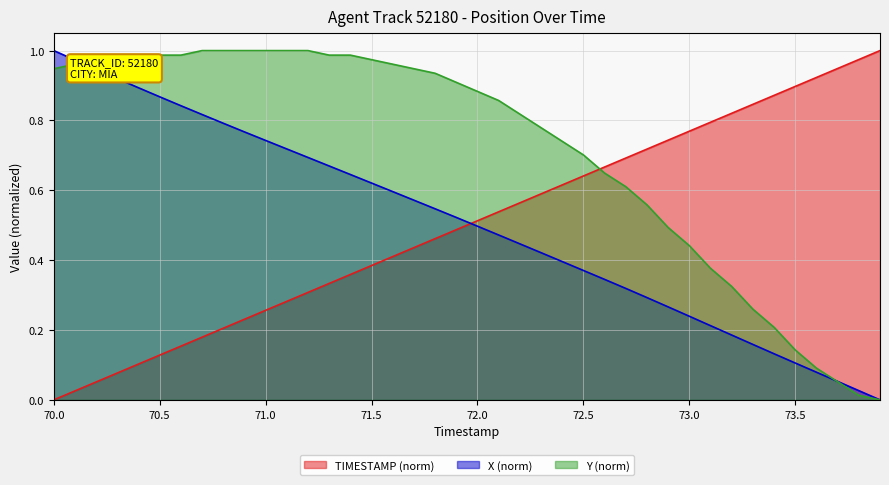

How many positive values does the Y series have?

39